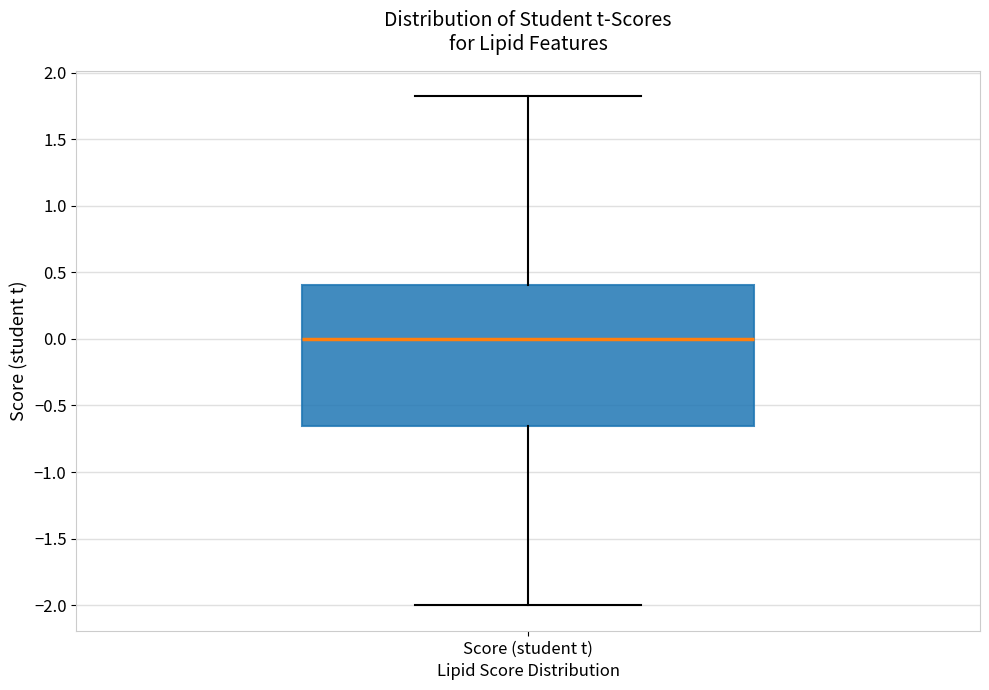

Transcribe this box plot: give where the median line is, the range the box spans, and where the two whiskers end, as read against the y-axis. The values are not printed on the chart, so give them approximately, as read against the axis.

median 0.00, box -0.65 to 0.40, whiskers -2.00 to 1.80